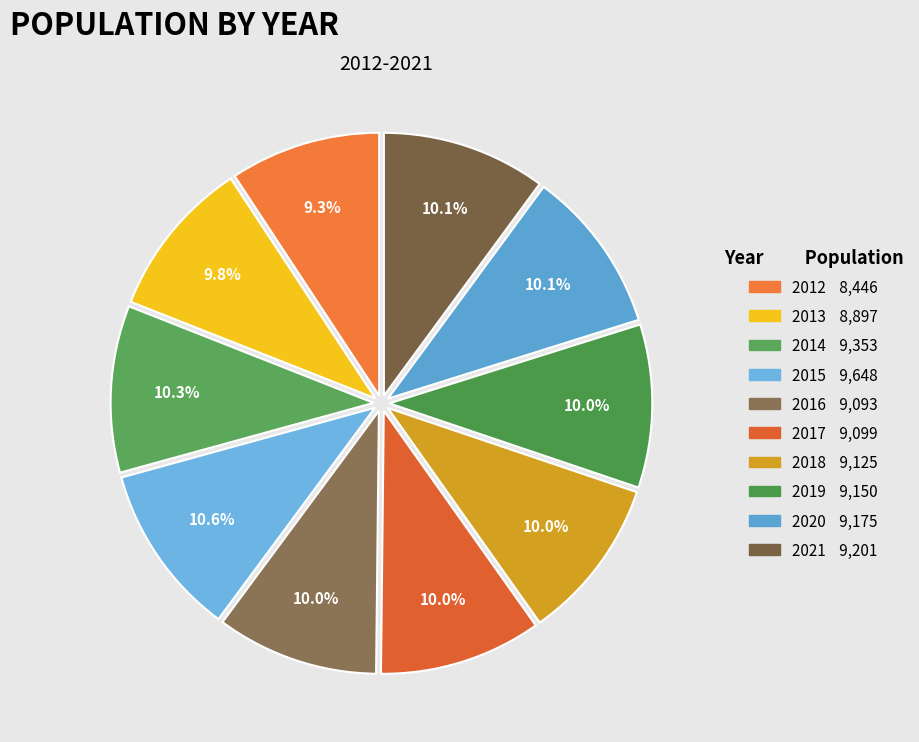

How many slices are in this pie chart?

10